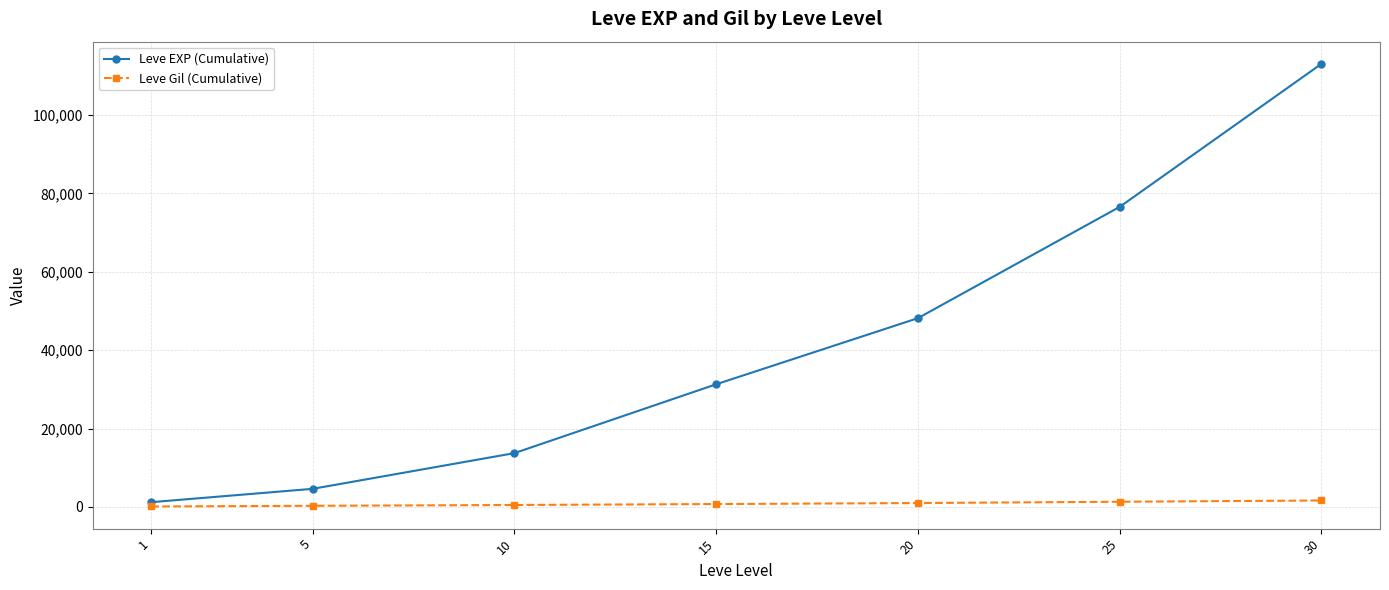

True or false: Leve EXP (Cumulative) and Leve Gil (Cumulative) cross at least once.

False